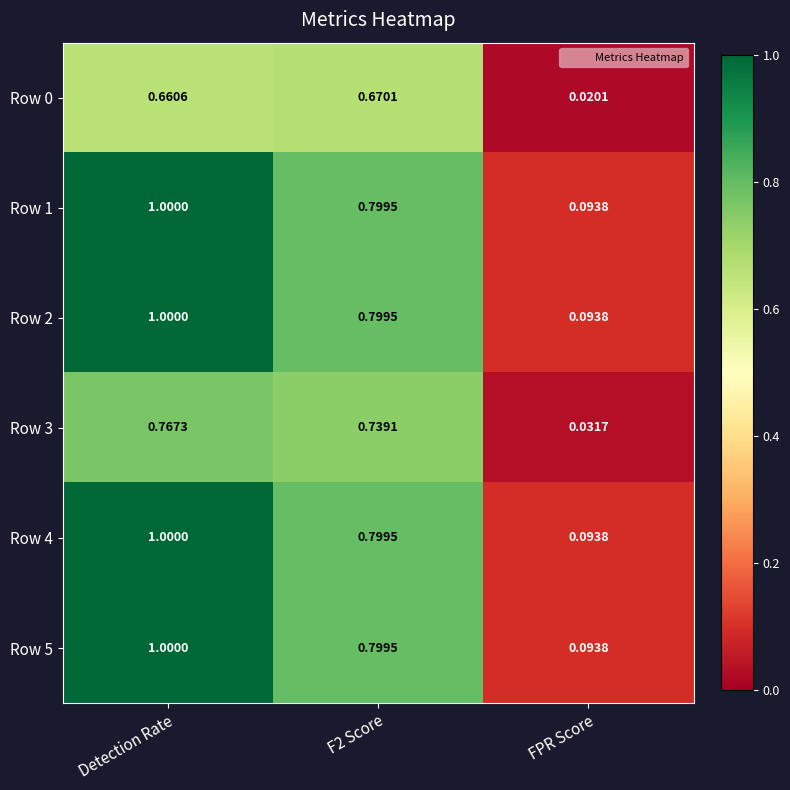

Where is Row 0 nearest to the value 0?

FPR Score